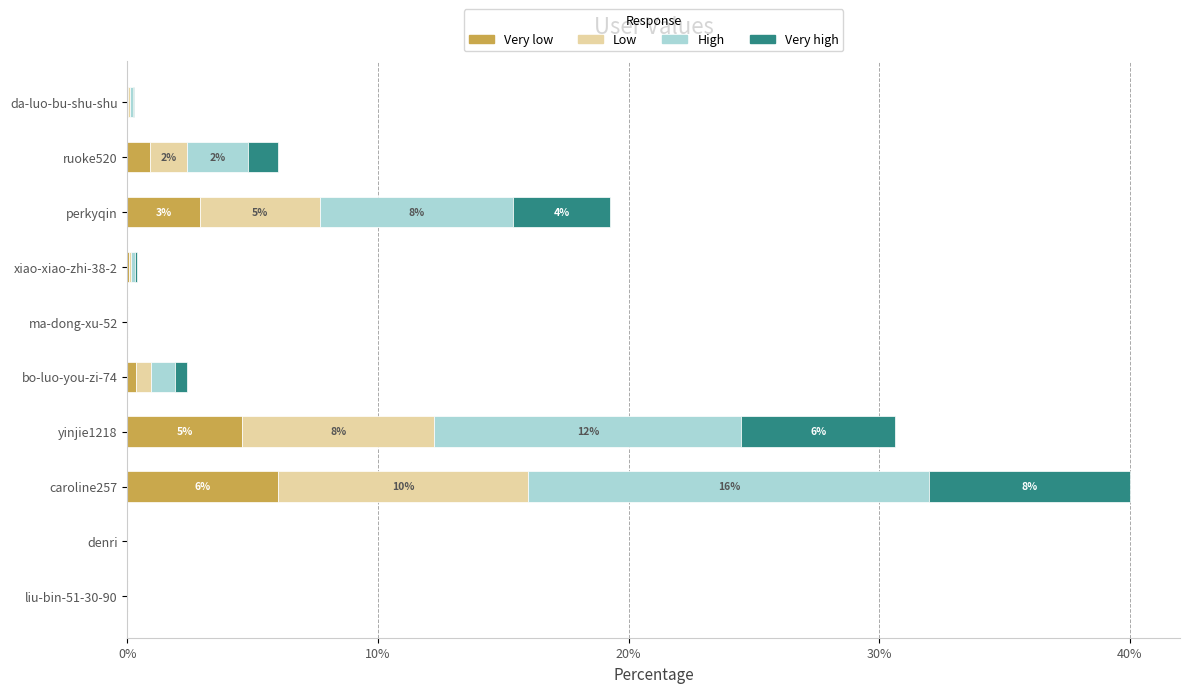

Is it true that Very low equals 2.9 at perkyqin?

True